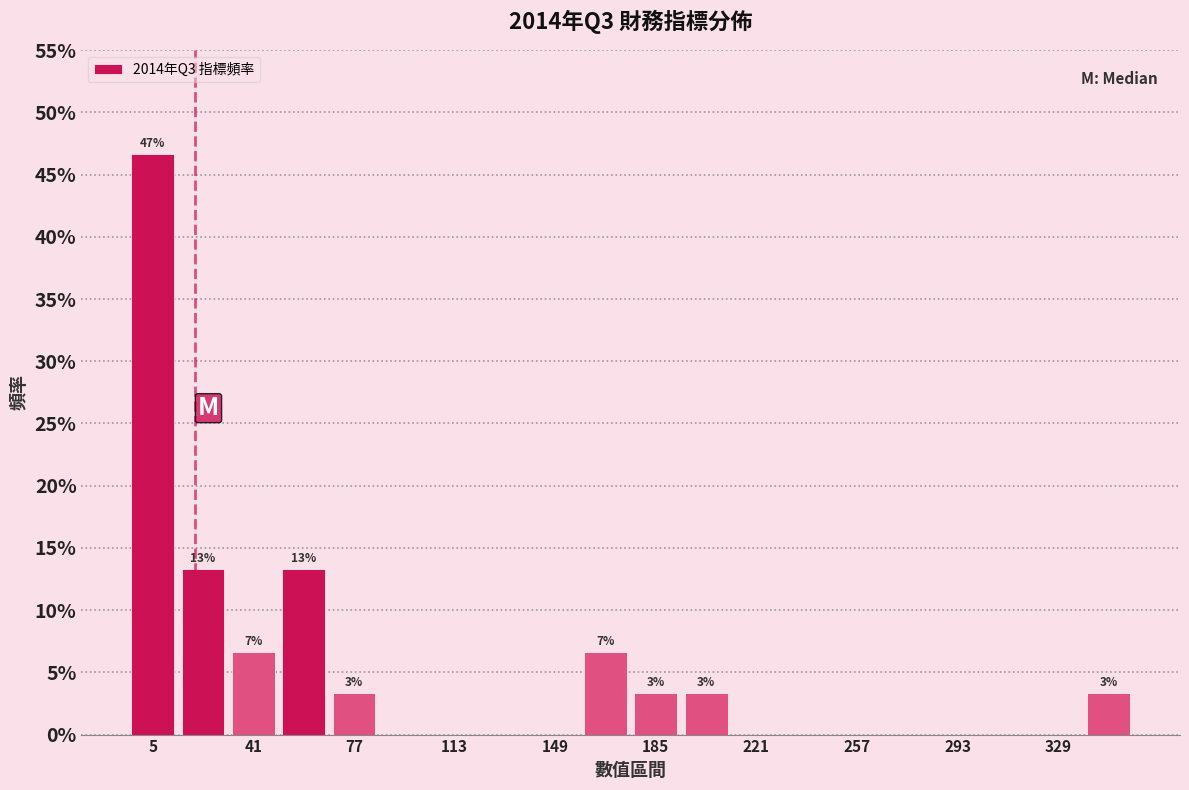

Around what value on the x-axis is the tallest bar? Give the approximate position of its centre, as read against the axis.

5